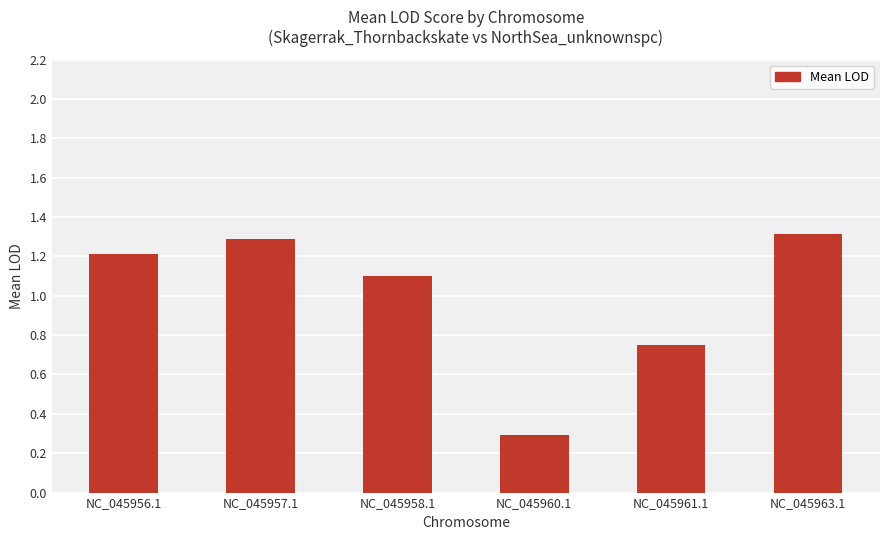

List the labels in order of value, largest first.

NC_045963.1, NC_045957.1, NC_045956.1, NC_045958.1, NC_045961.1, NC_045960.1